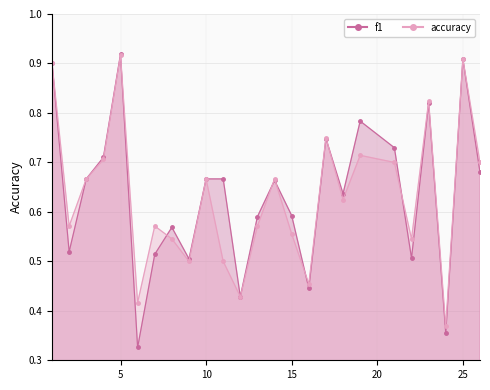

List the series in order of their overall mean, lowest first.

accuracy, f1